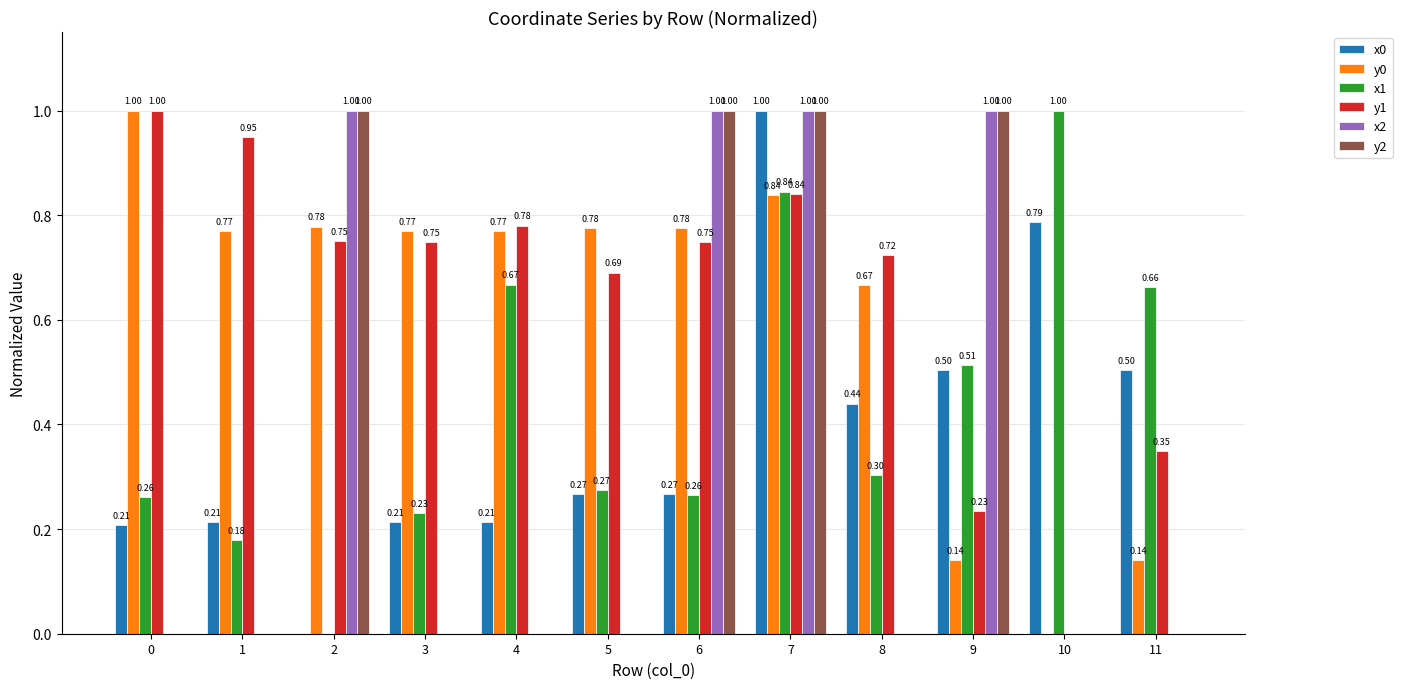

True or false: y0 has a value of 0.4 at 5.

False